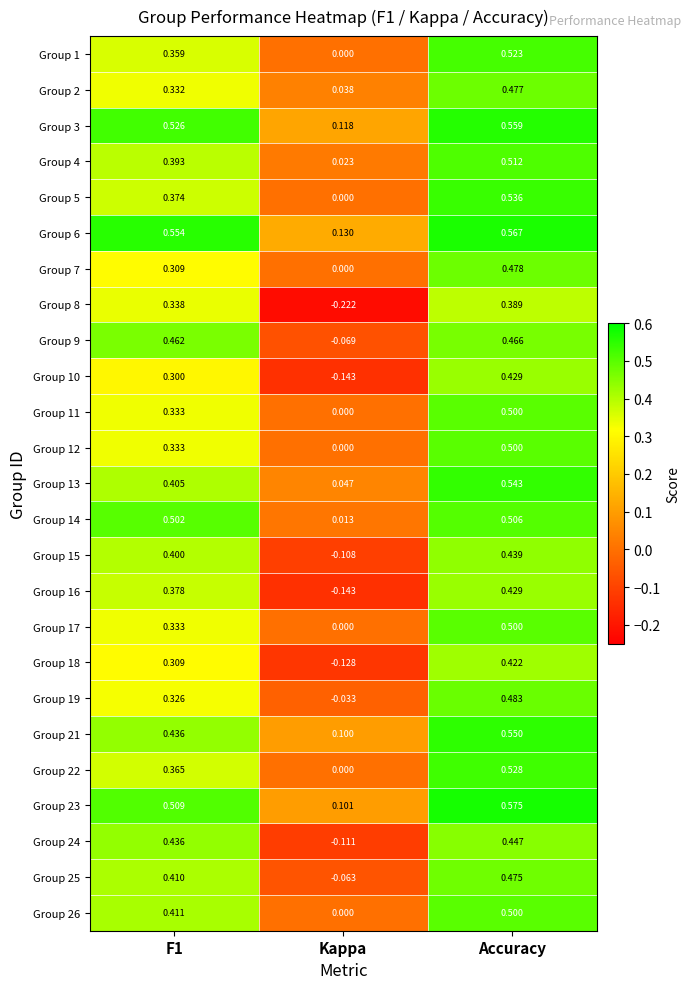

Where is Group 14 nearest to the value 0?

Kappa